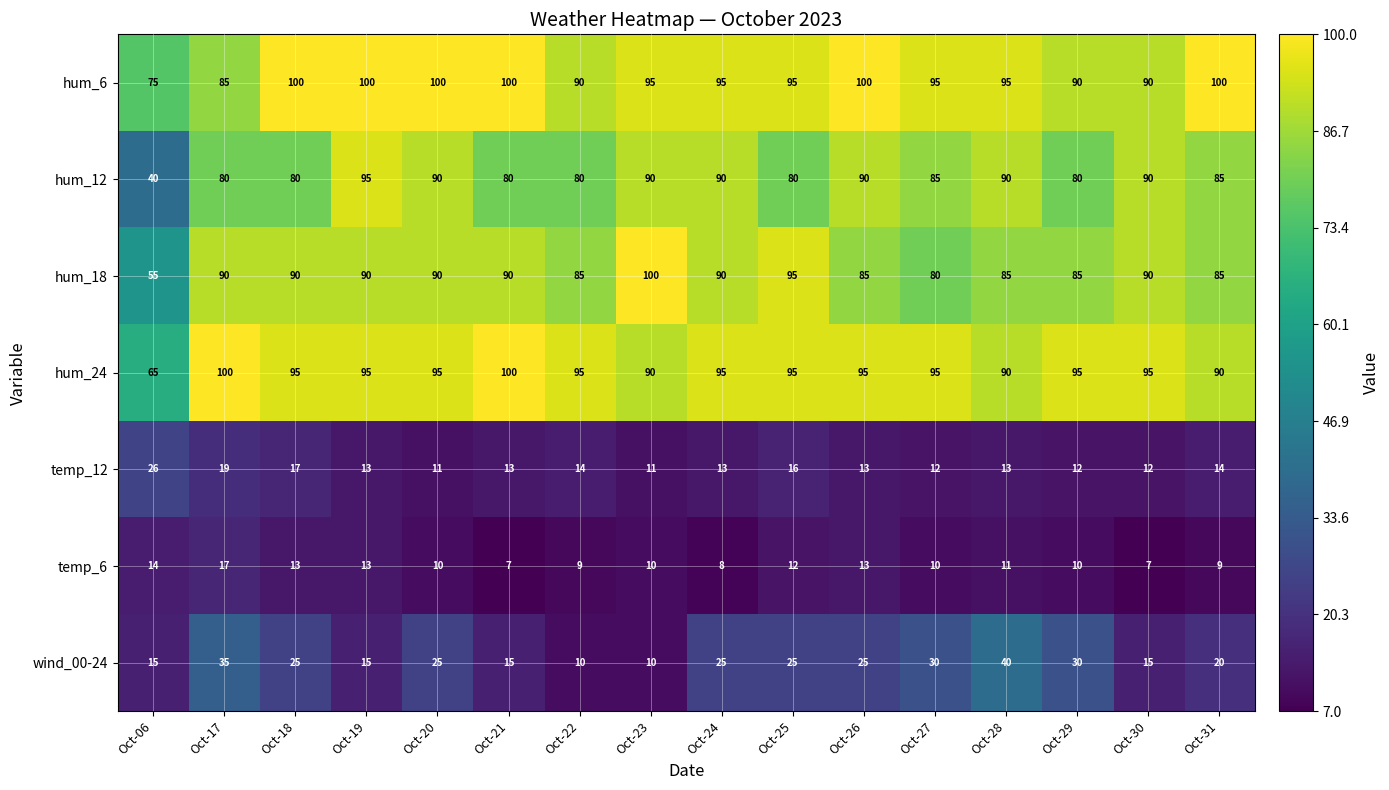

What is the maximum value shown in the chart?

100